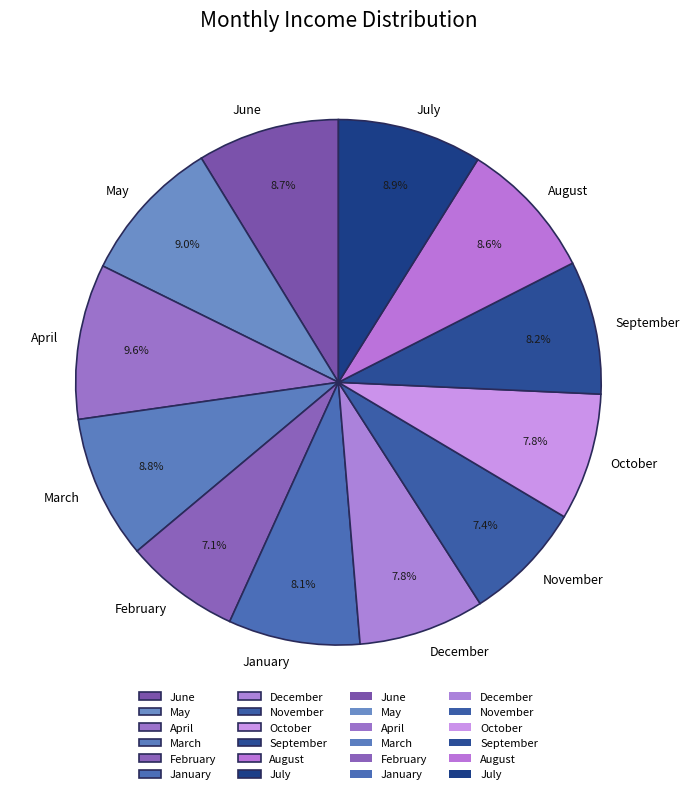

What is the ratio of the value at August to the value at January?

1.1